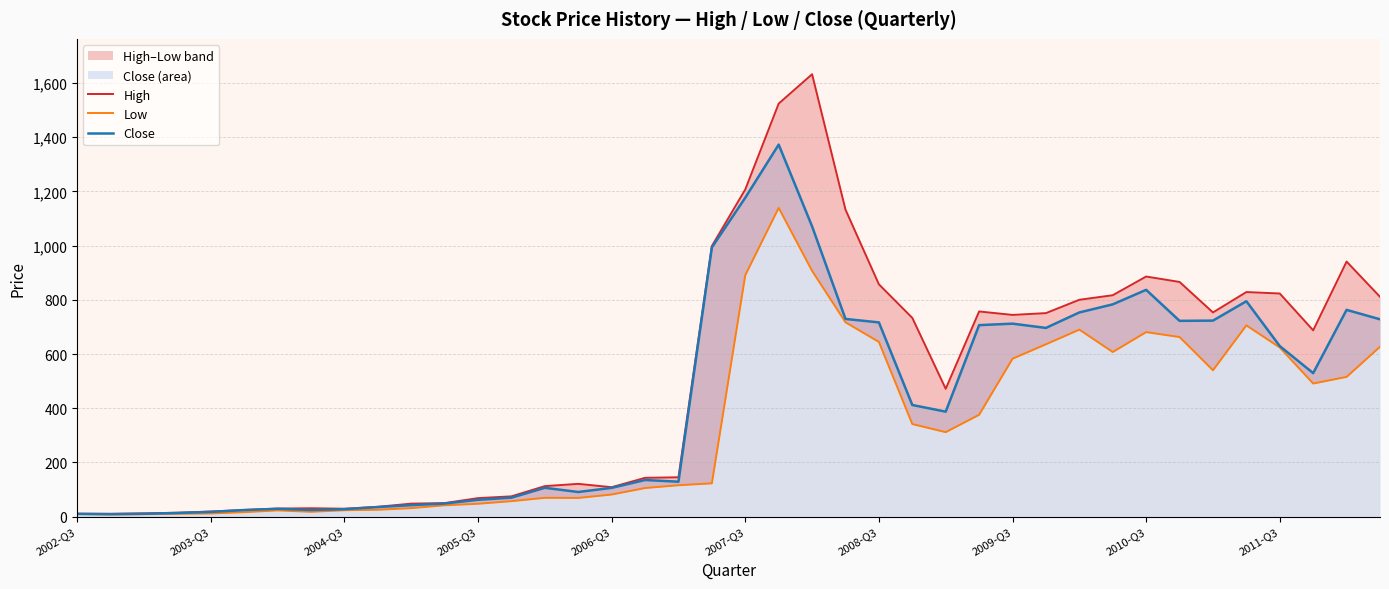

What is the maximum value for Close?

1372.9